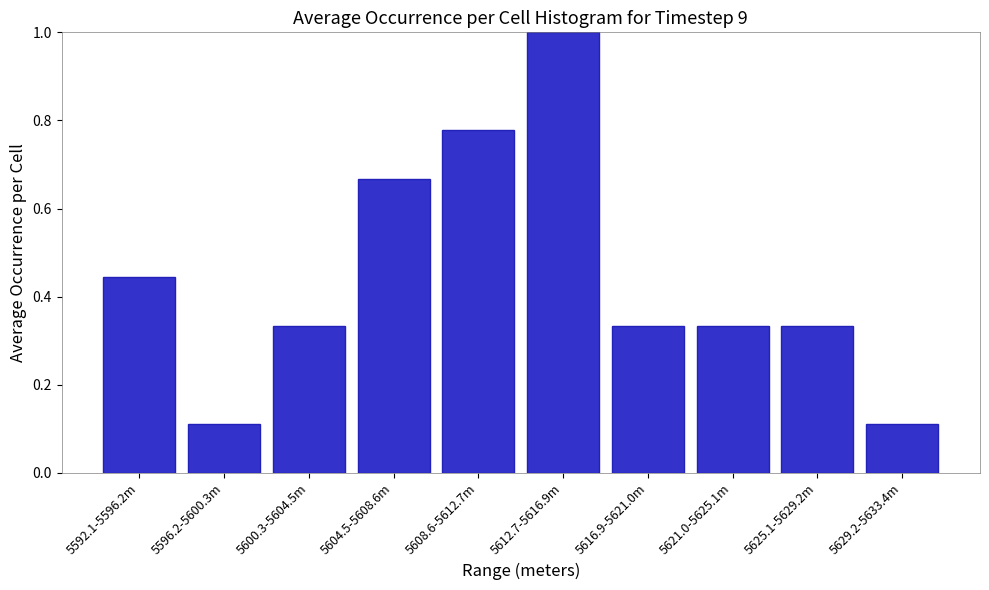

What is the maximum value shown in the chart?

1.0